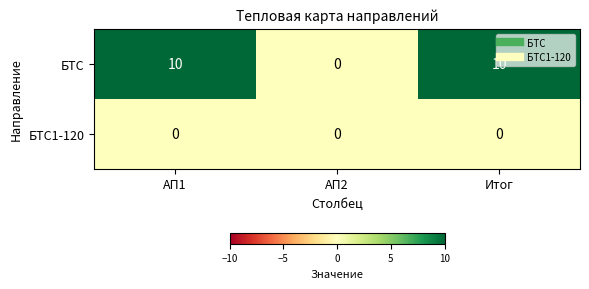

How many БТС values are between 0 and 10?

3